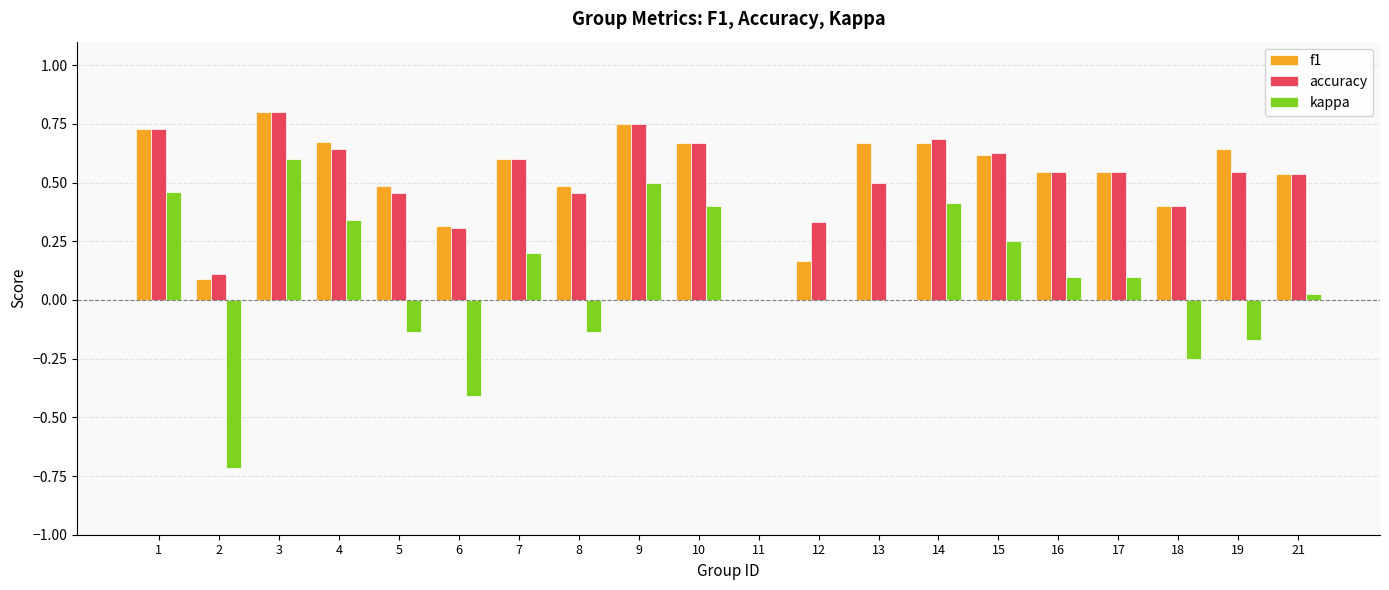

Which series changed the most between 9 and 13?

kappa